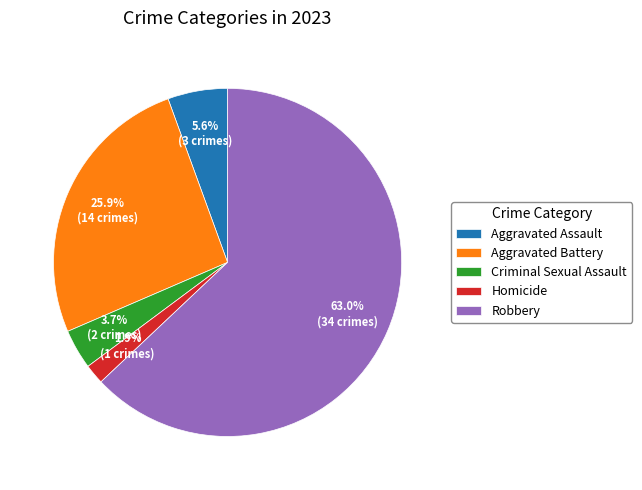

Rank the categories by value from highest to lowest.

Robbery, Aggravated Battery, Aggravated Assault, Criminal Sexual Assault, Homicide